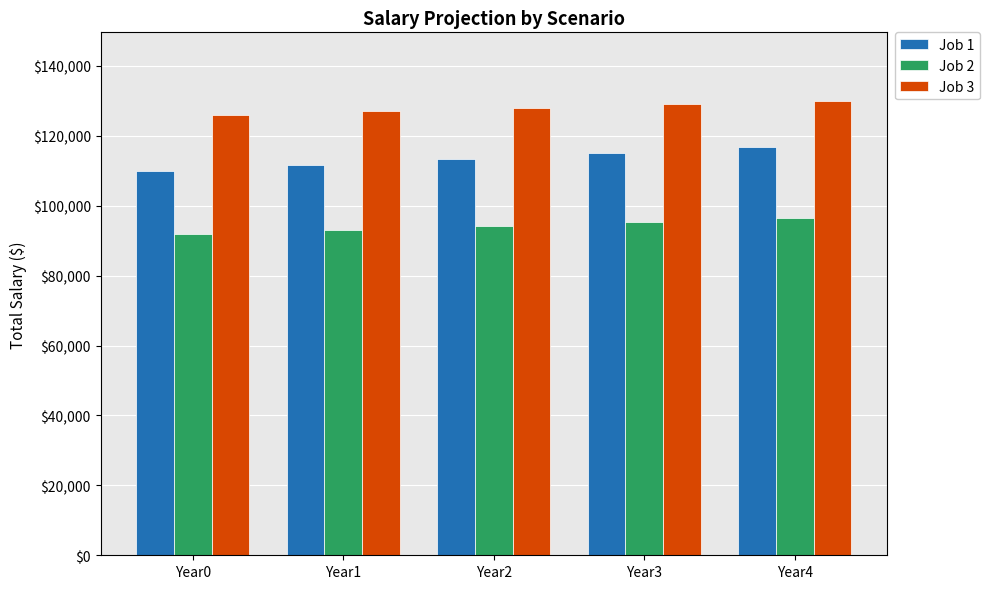

What is the spread (max minus min) of values at Year4?

33584.5